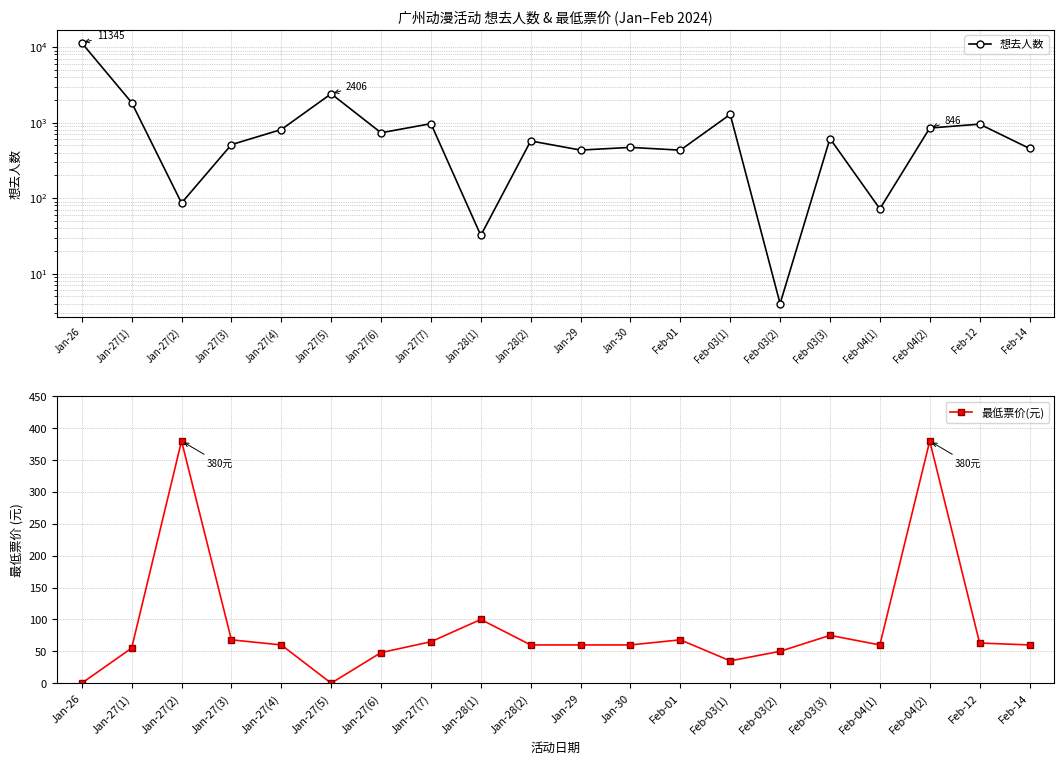

At which category does the chart reach its minimum across all series?

Jan-26